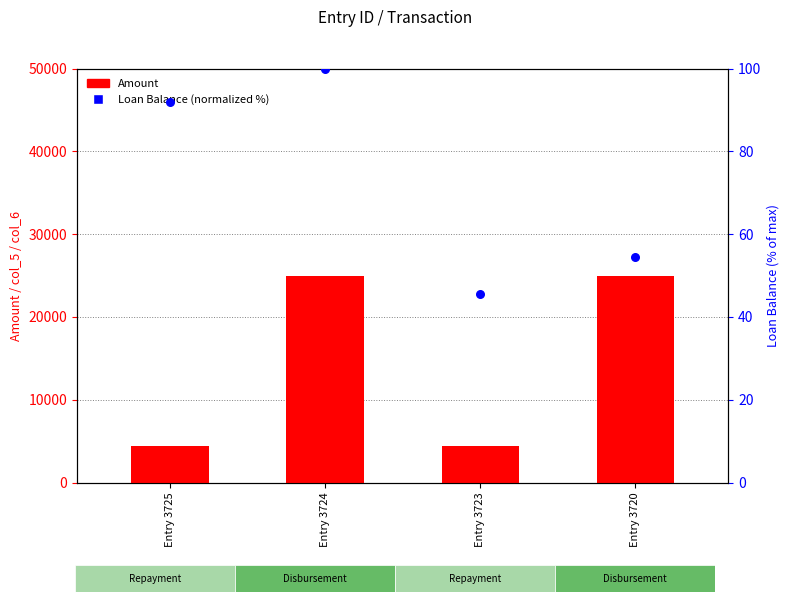

At which category is the sum across all series the highest?

Entry 3724